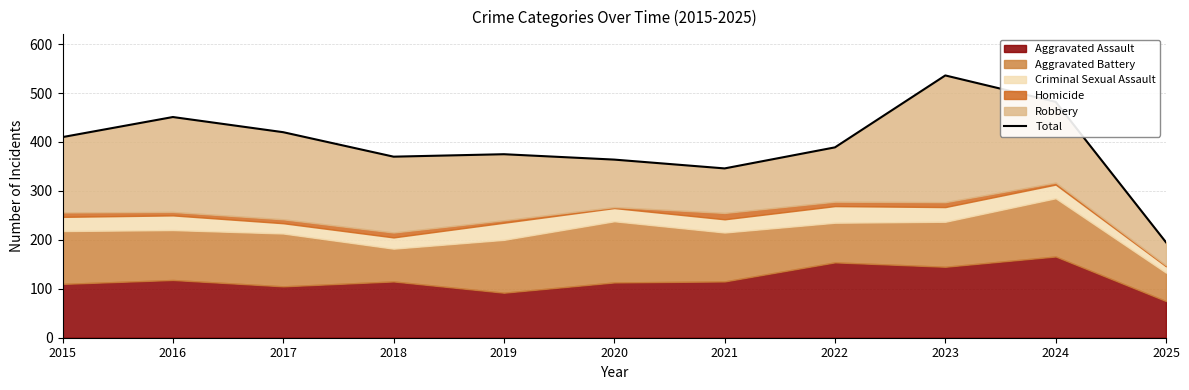

True or false: the data shows 208 at 2020.

False